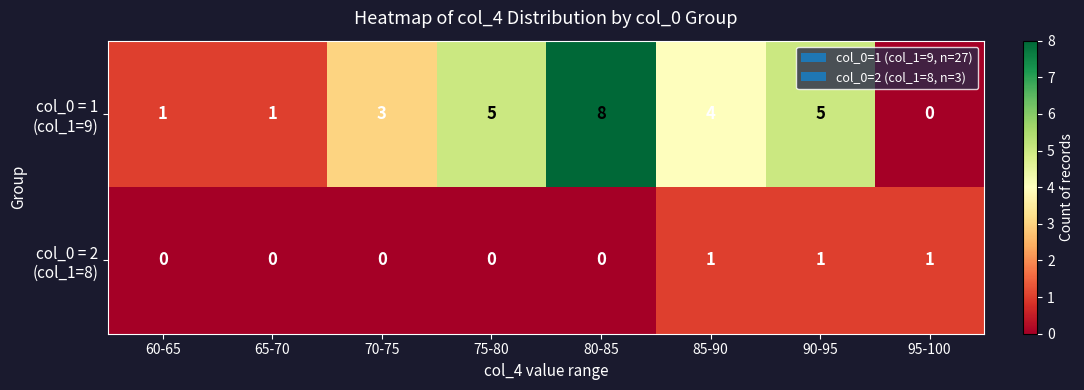

What is the maximum value shown in the chart?

8